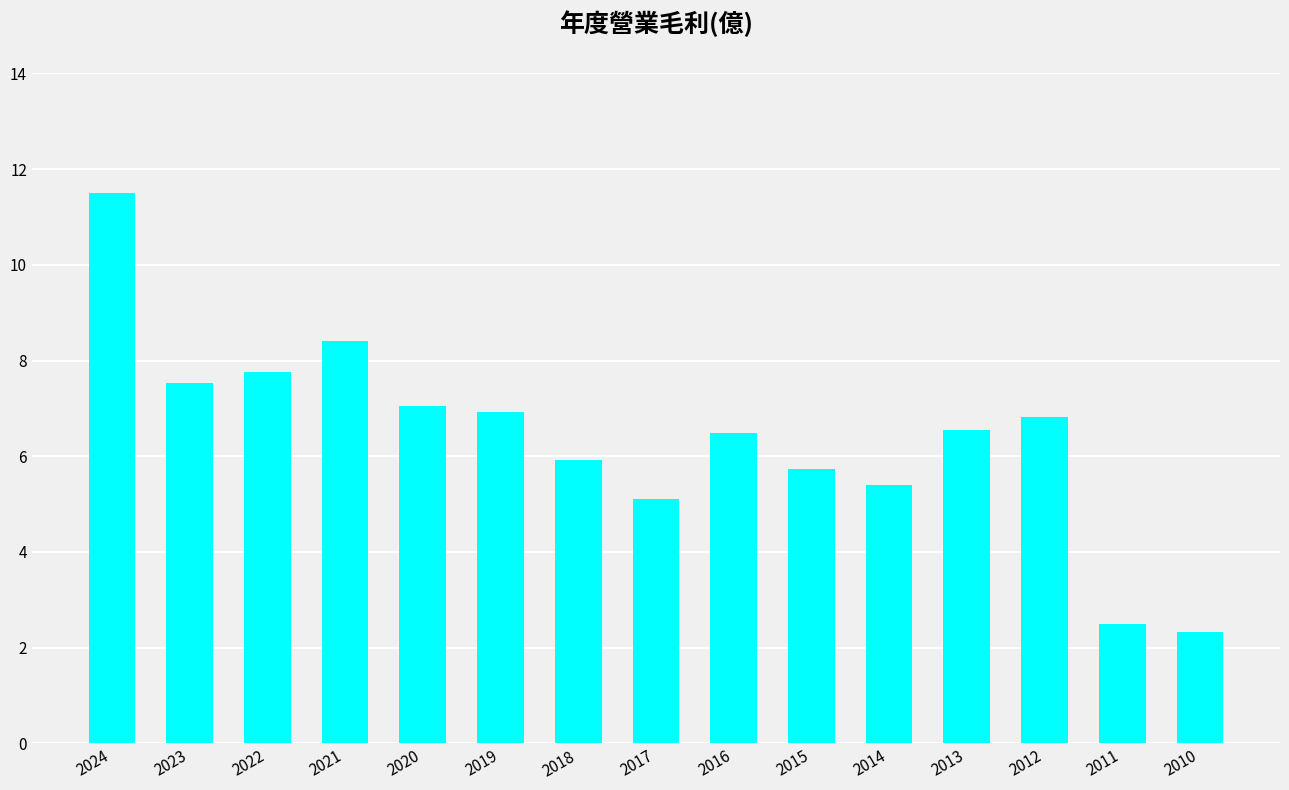

Are the bars horizontal?

No